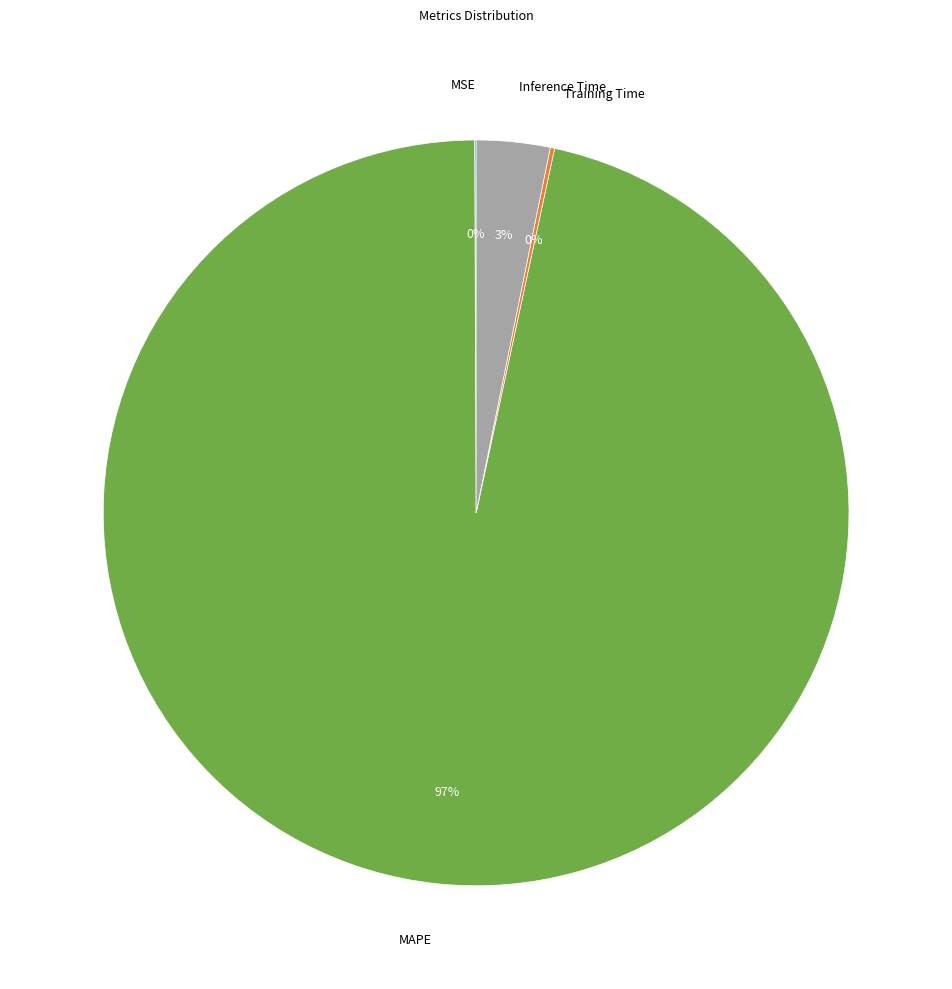

Which slice is the largest?

MAPE